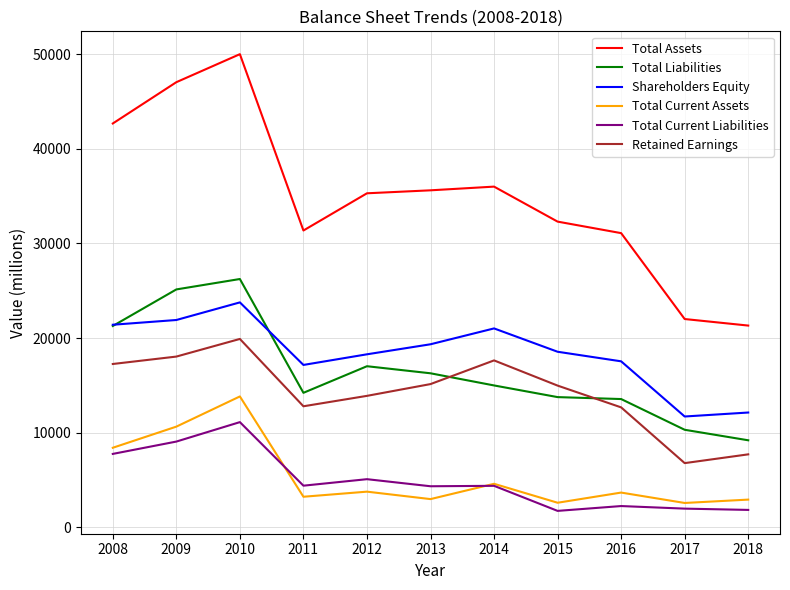

At which category is the sum across all series the highest?

2010